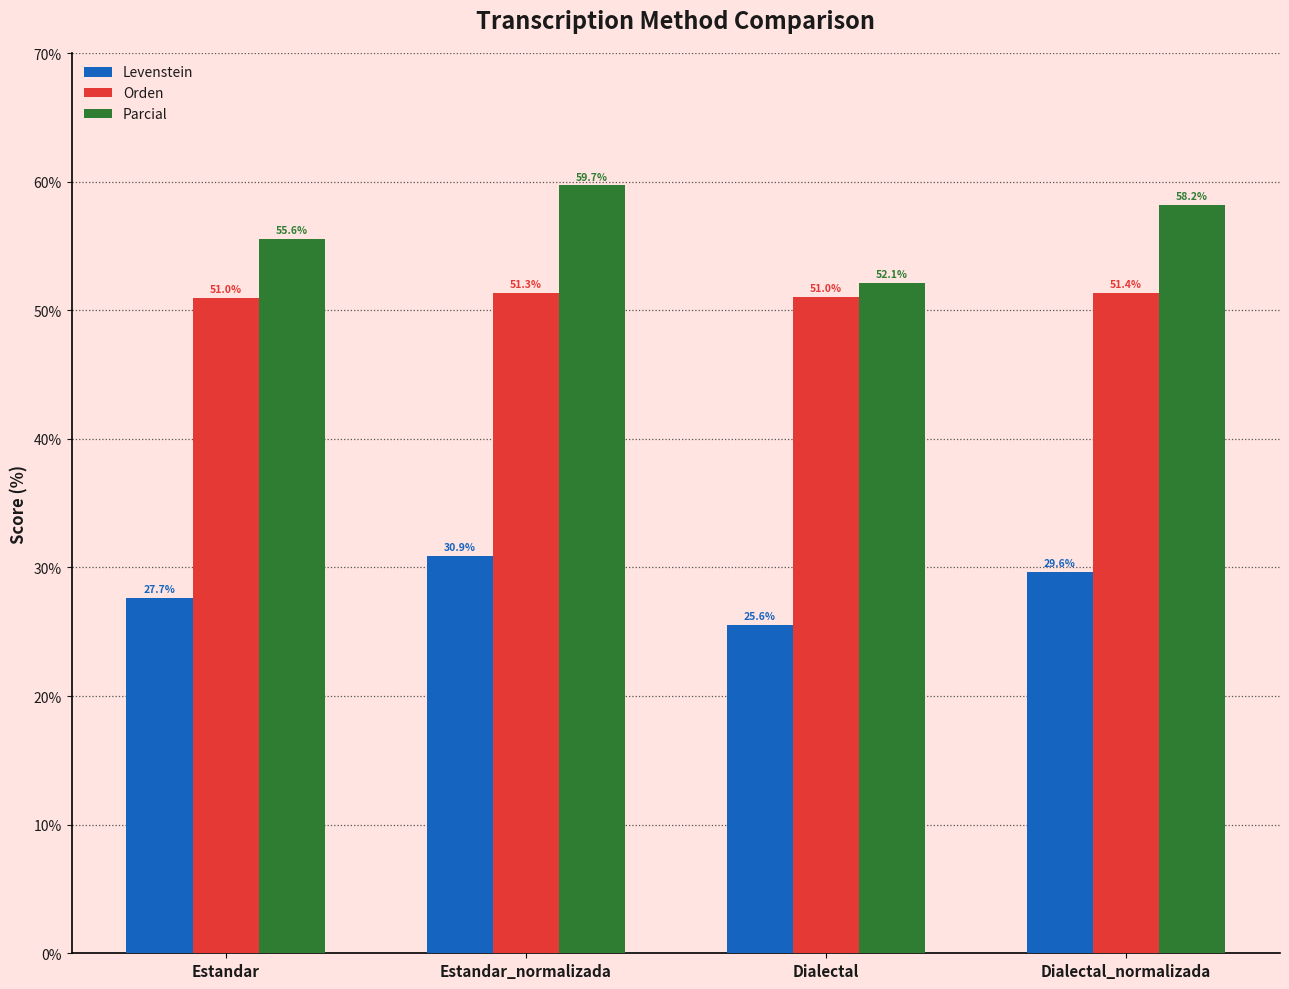

Where does the Levenstein series first go above 29?

Estandar_normalizada